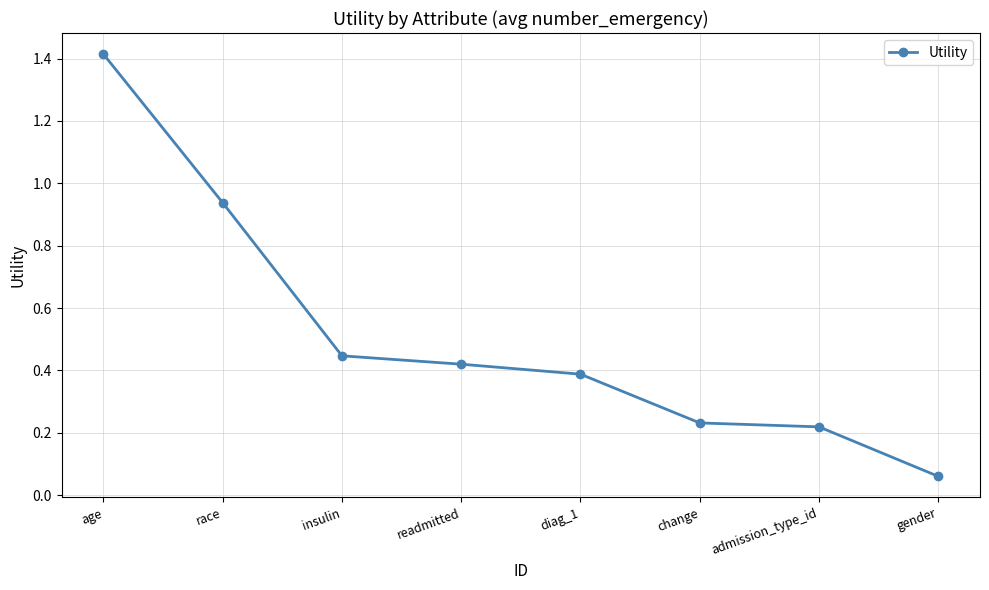

True or false: the data has more than 0 interior local peaks.

False